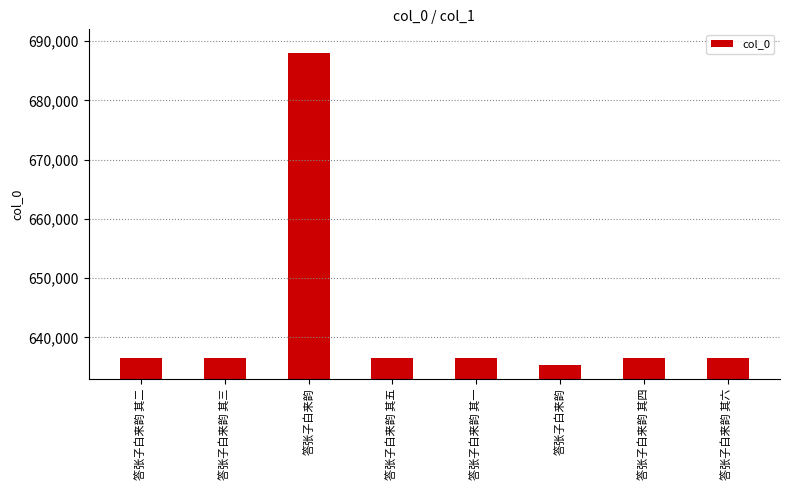

At which label is the value closest to 661651?

答张子白来韵 其六